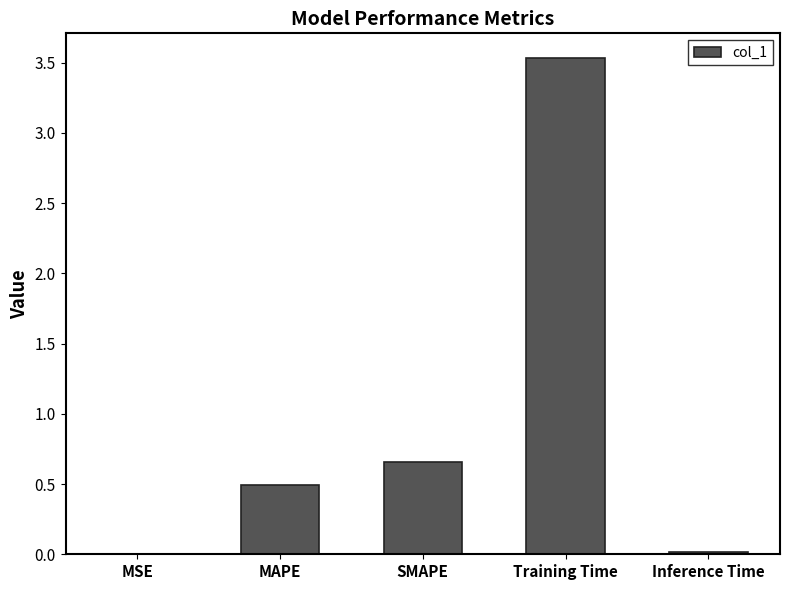

Are the bars grouped side by side (vs. stacked)?

No